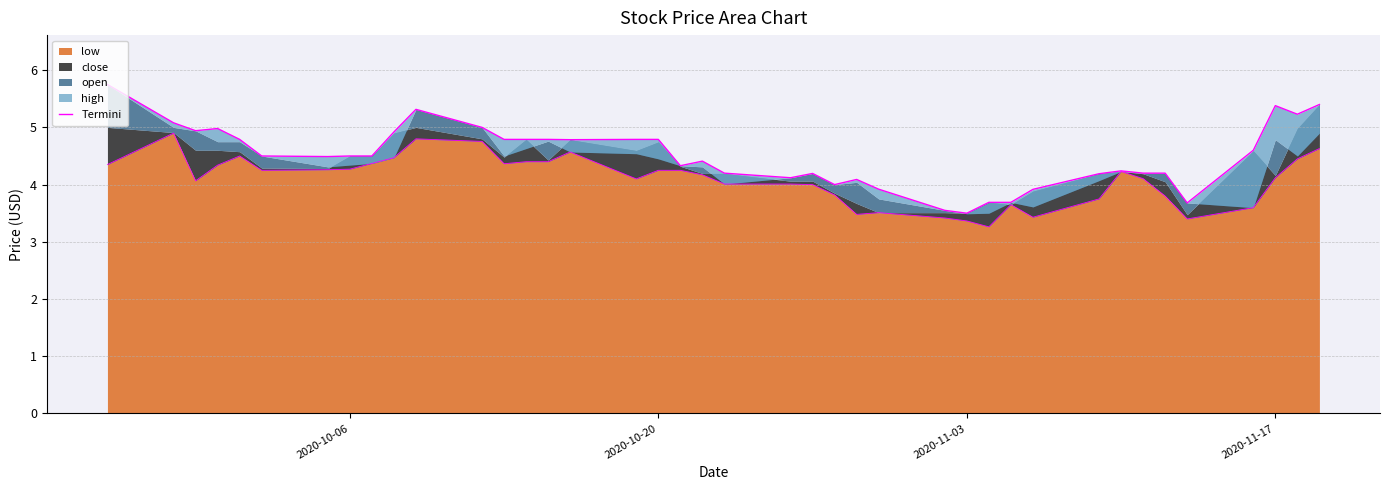

What is the average value?

4.5